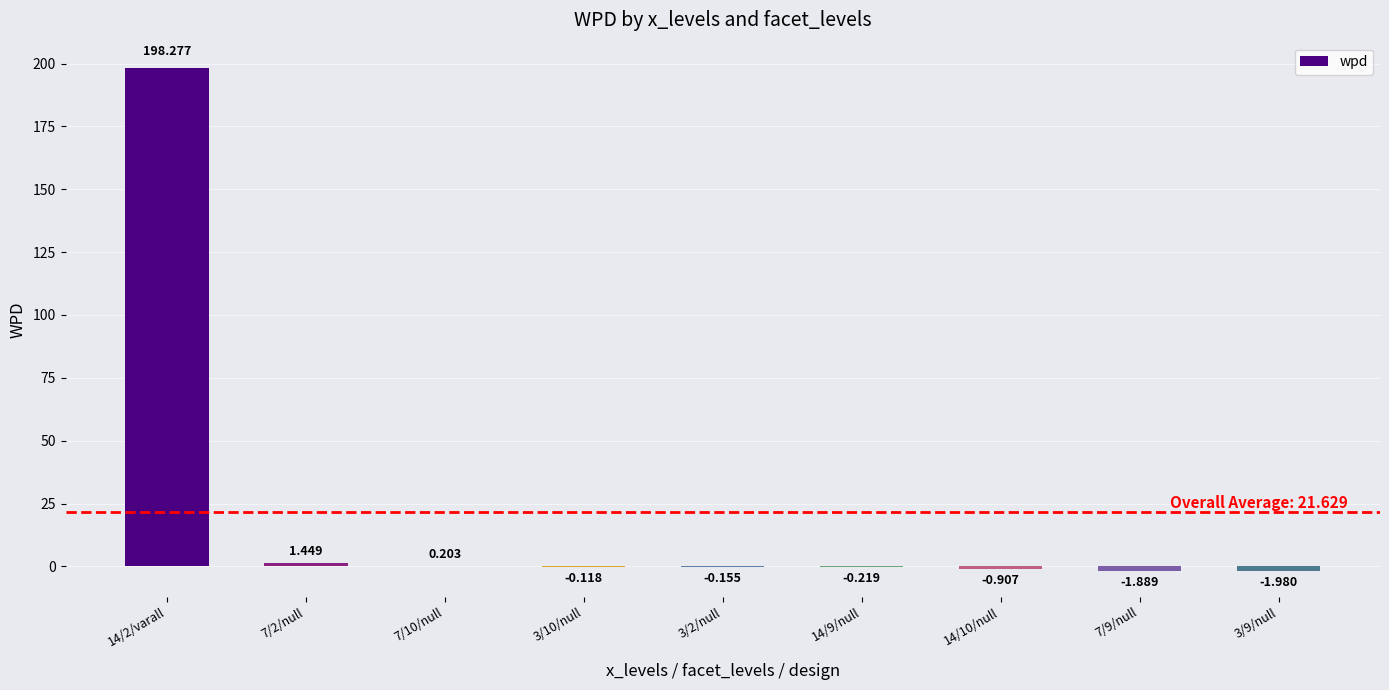

How many values are above zero?

3